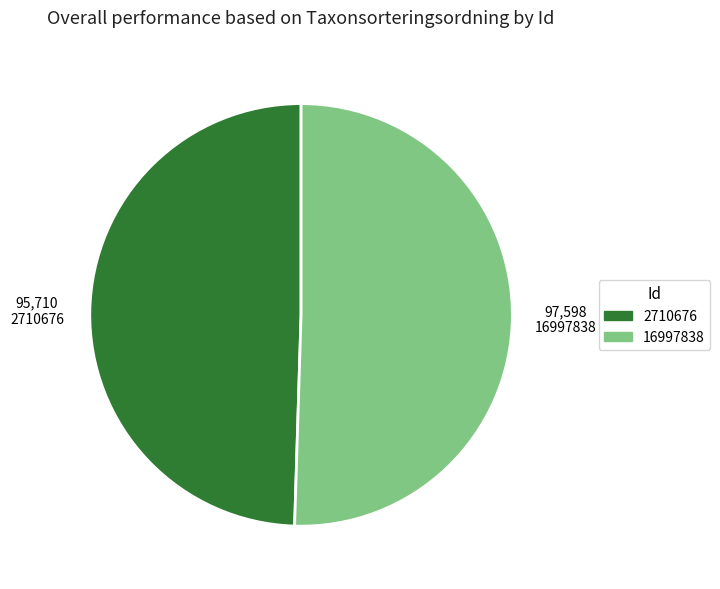

What is the smallest slice in the pie chart?

2710676